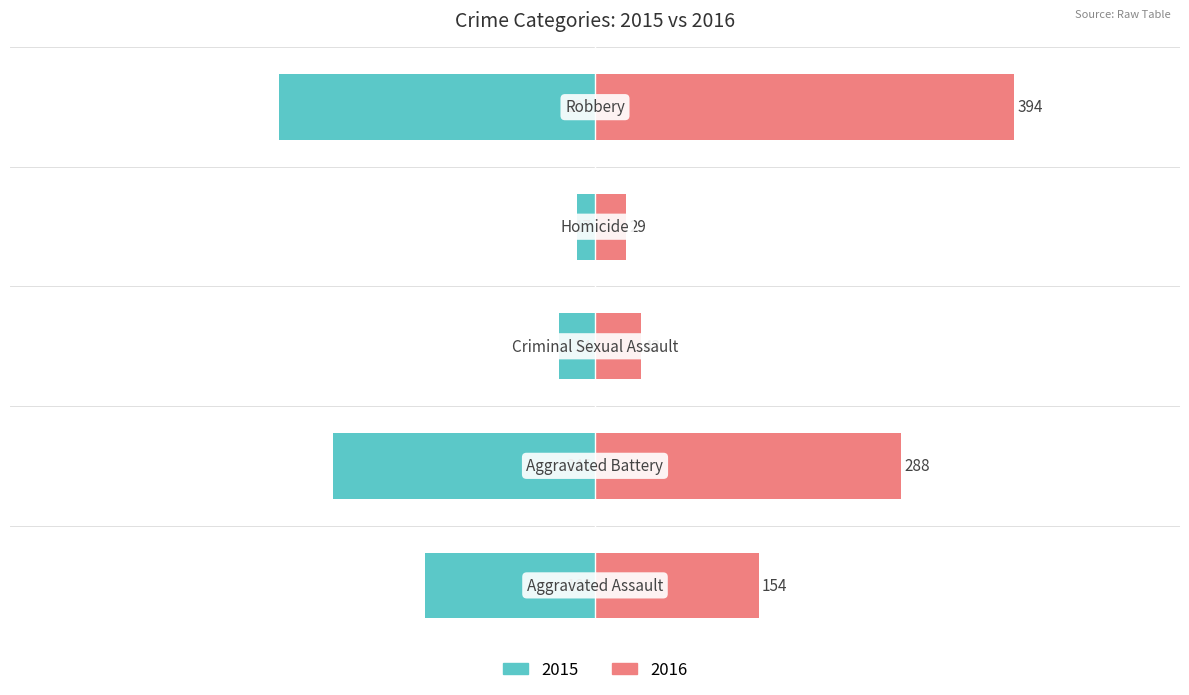

Rank the series at Aggravated Battery from lowest to highest value.

Left, Right